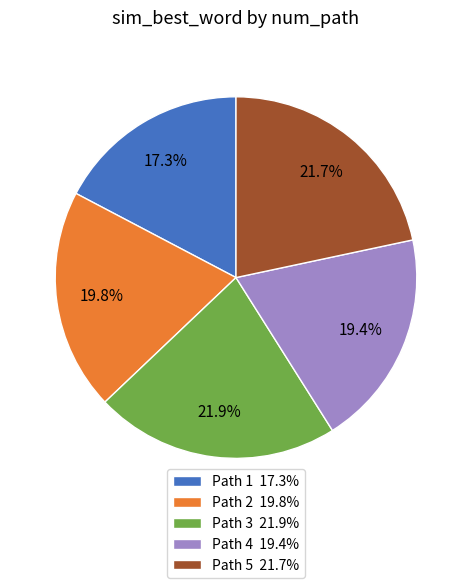

To the nearest percent, what percentage of the pie is Path 2?

20%